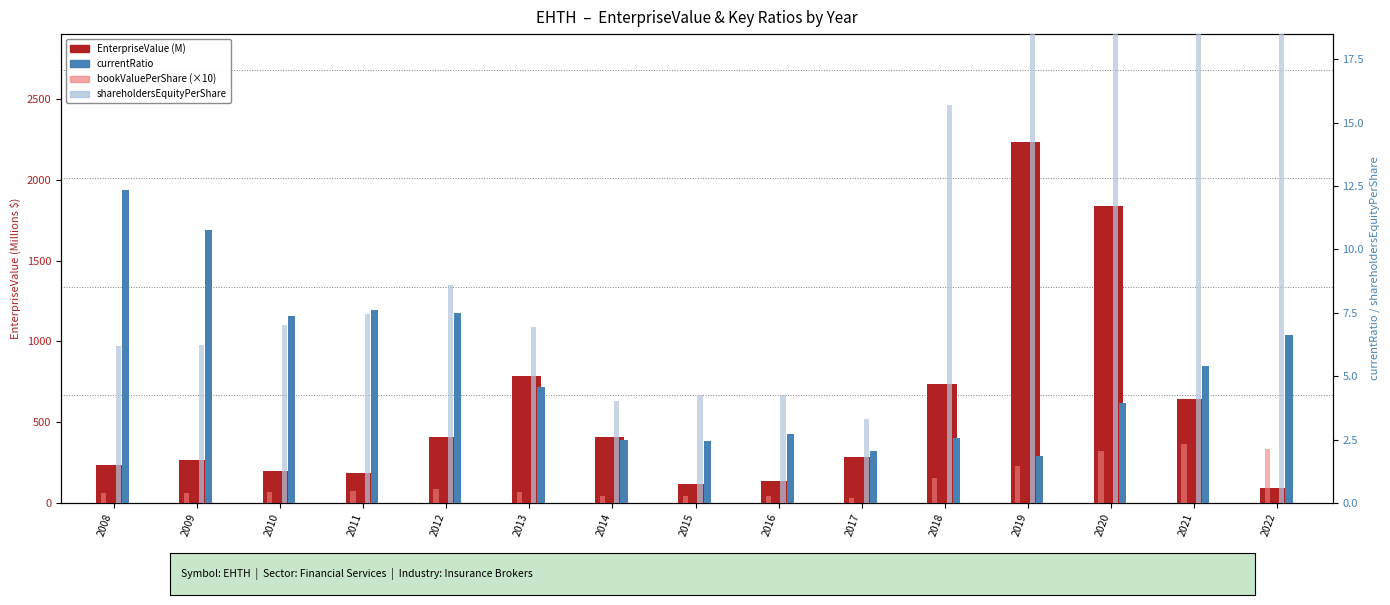

Is the value of currentRatio at 2016 greater than the value of EnterpriseValue (M) at 2016?

No